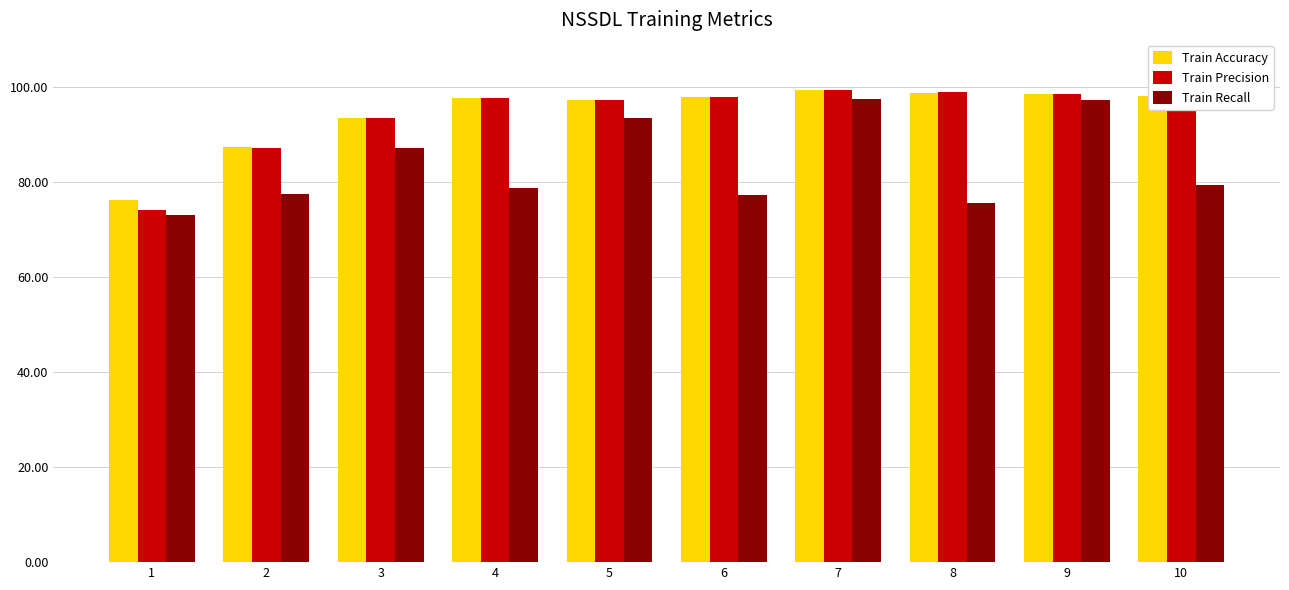

At how many categories does at least one series exceed 89?

8